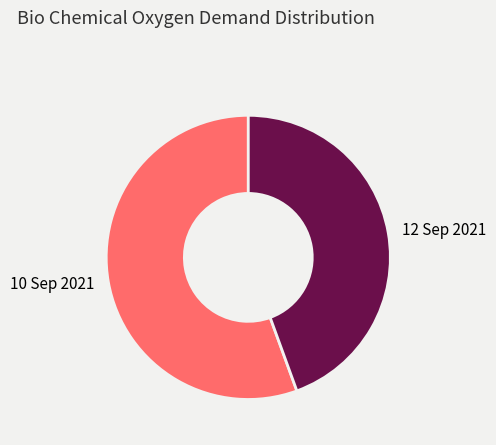

Count the number of slices in the pie.

2